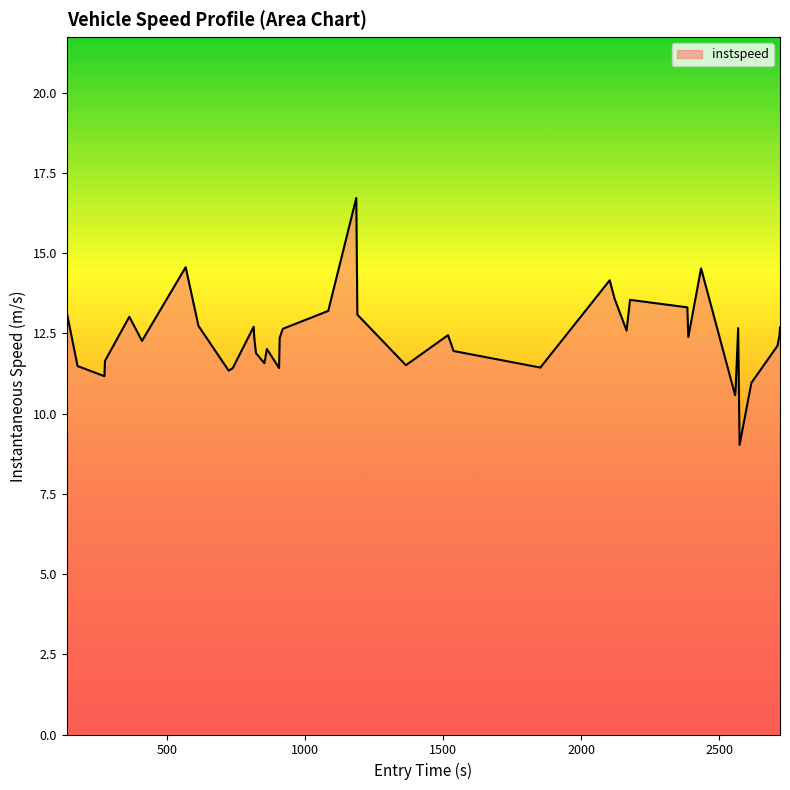

What is the greatest value displayed?

16.7